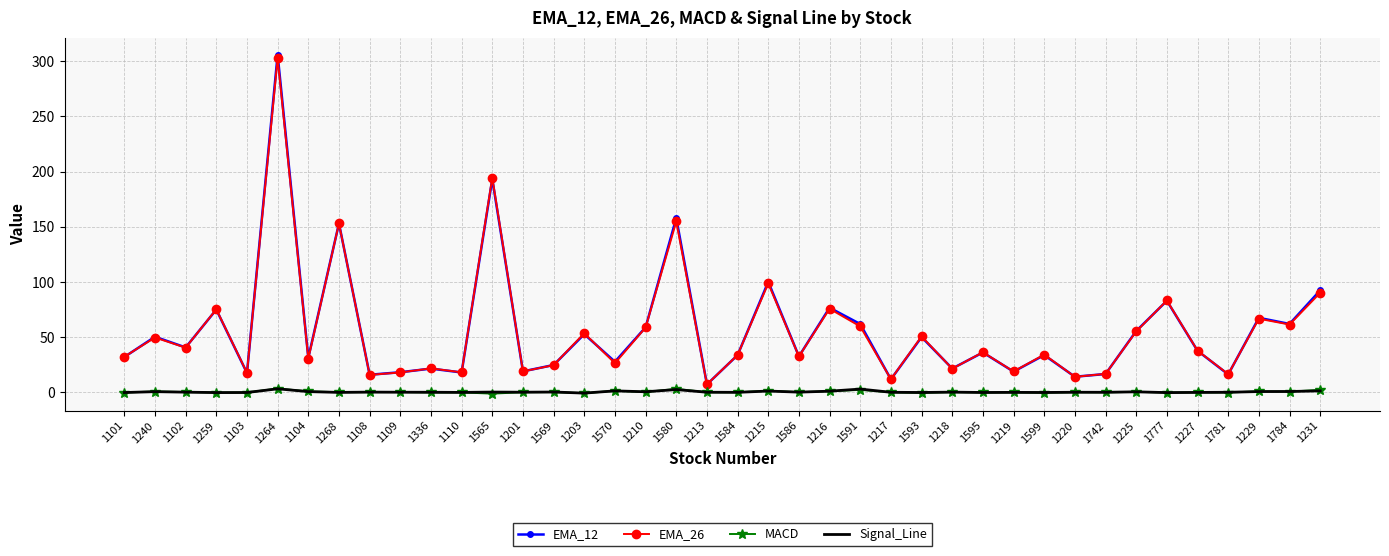

The value of EMA_12 at 1102 is 40.6. True or false?

True